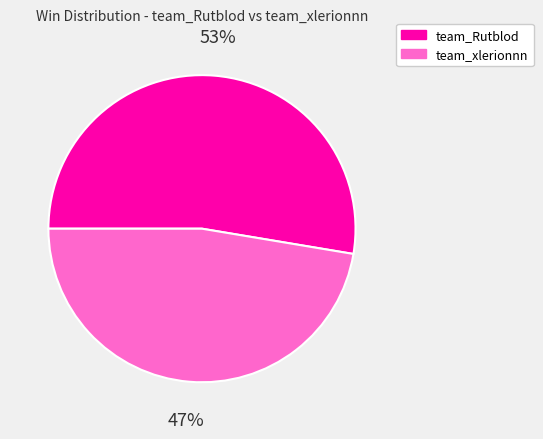

Is there a majority slice in this chart?

Yes